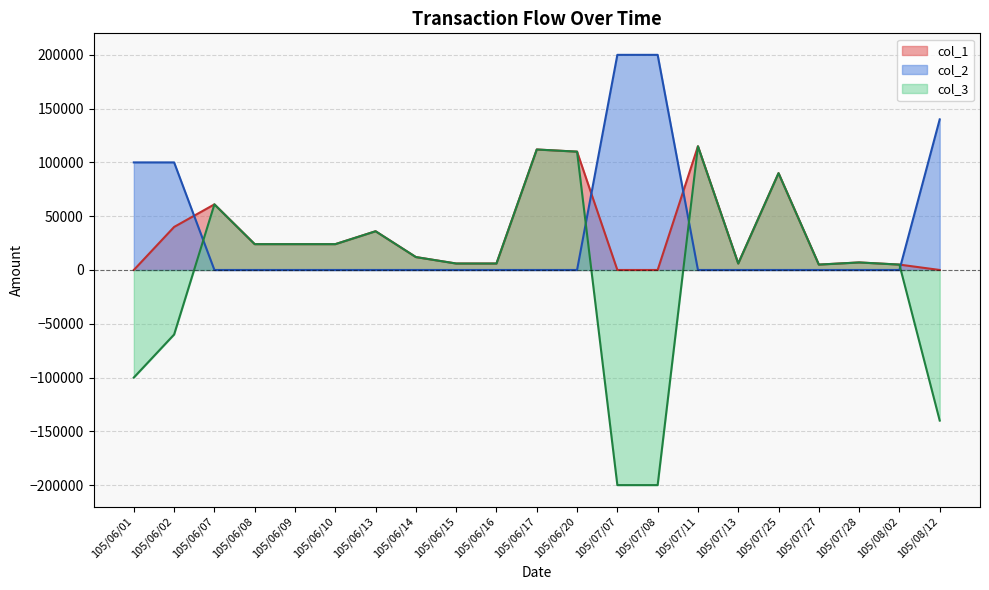

In col_1, how many points are higher than both neighbors (excluding endpoints)?

6